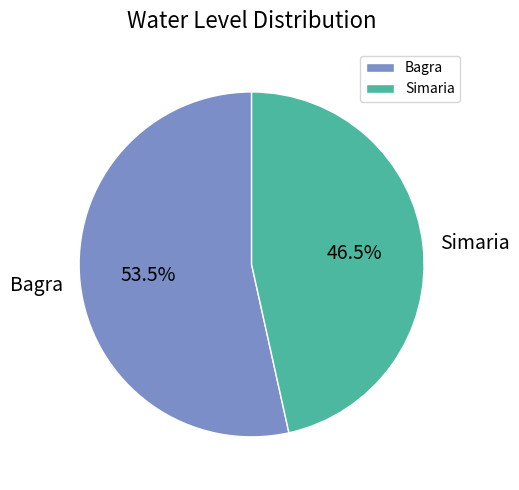

Rank the categories by value from highest to lowest.

Bagra, Simaria